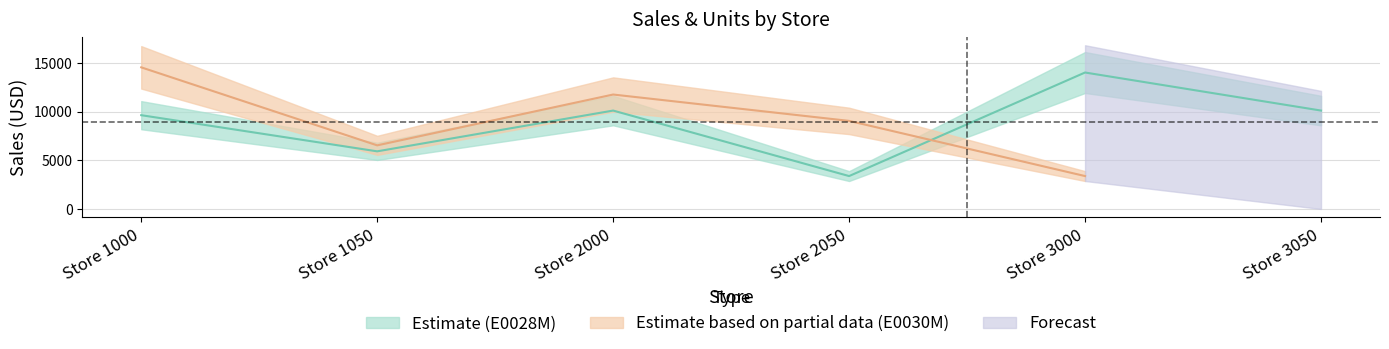

After their last crossing, which series has the higher values: Units (E0030M) or Units (E0028M)?

Units (E0028M)